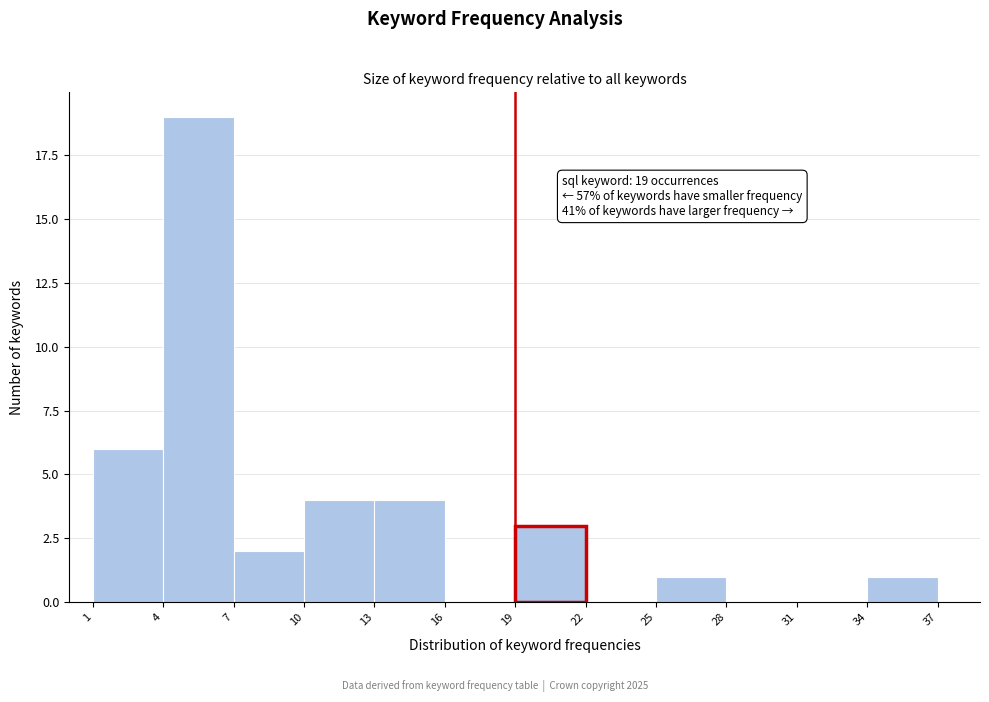

Over which range of the x-axis is the bar tallest?

4 to 7